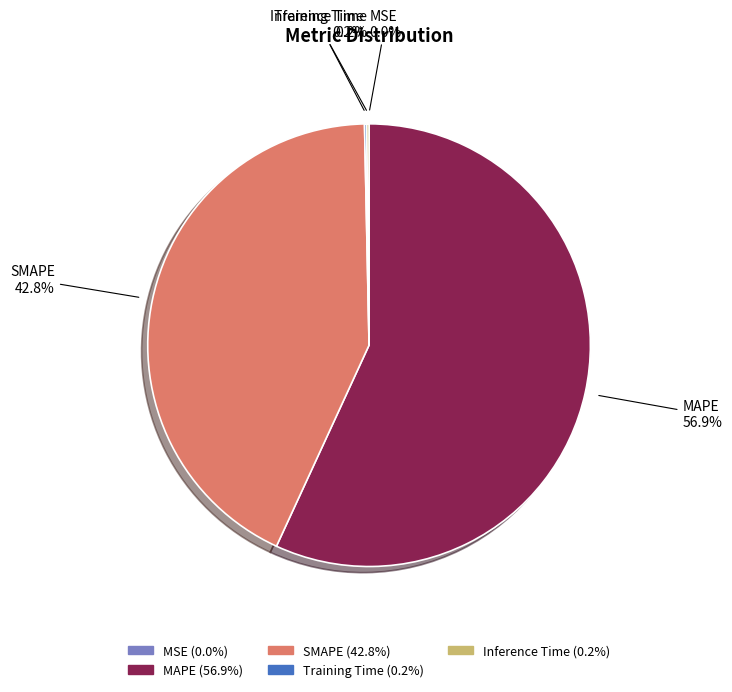

Is there any slice that represents more than half of the pie?

Yes